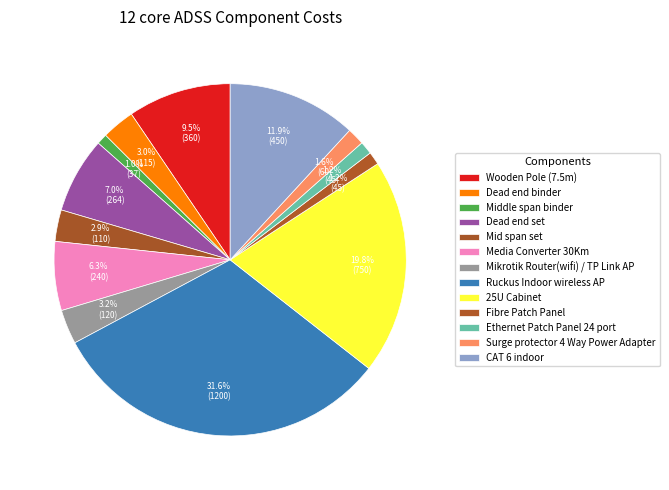

How many segments does this pie chart have?

13